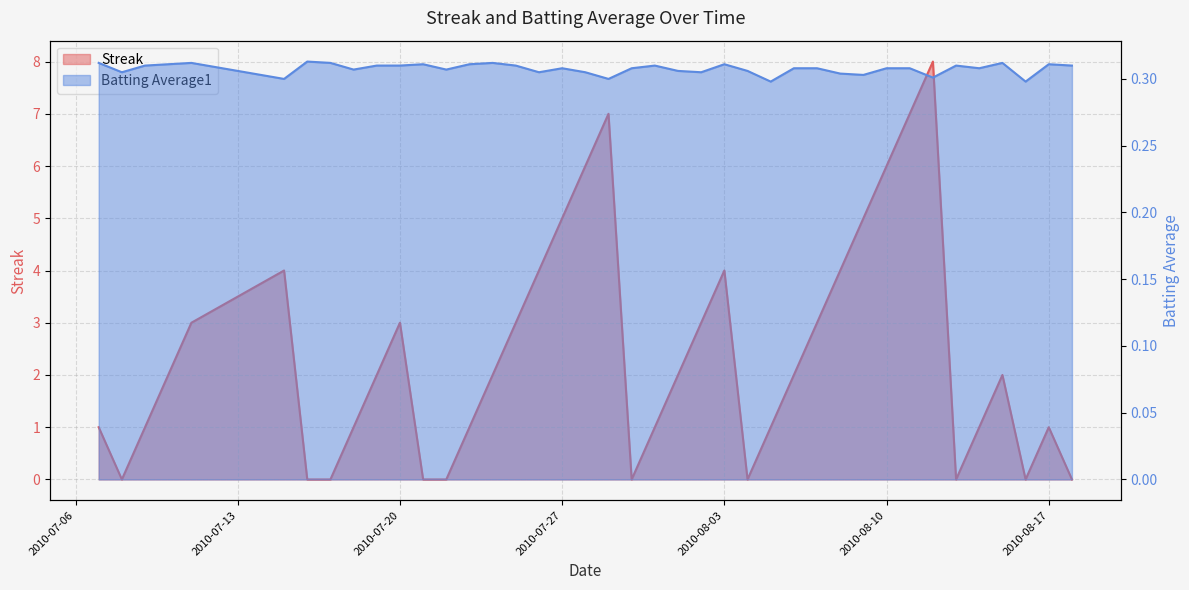

What position from the right is 2010-08-01?

18